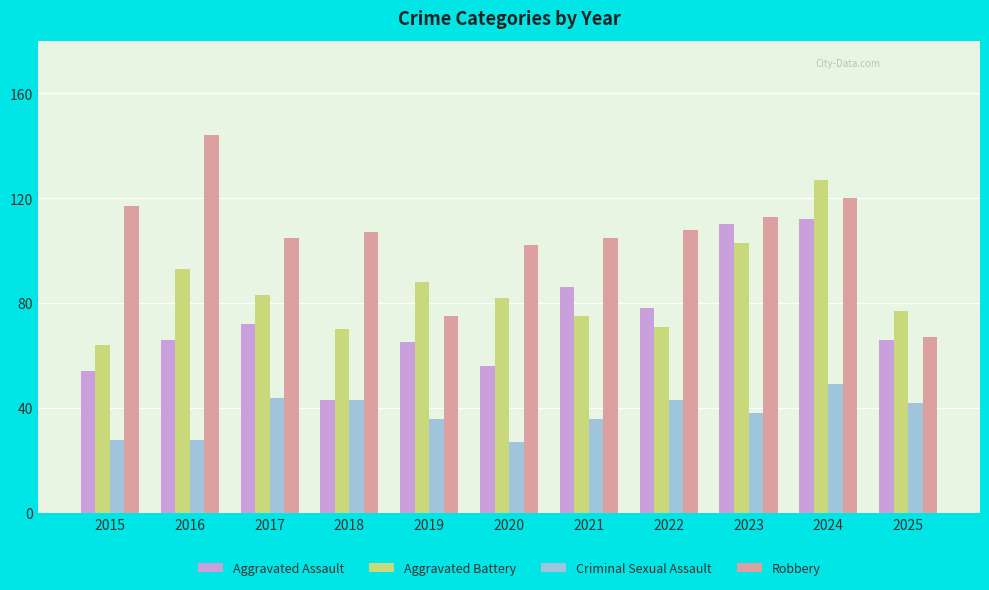

How many bars are there in total?

44